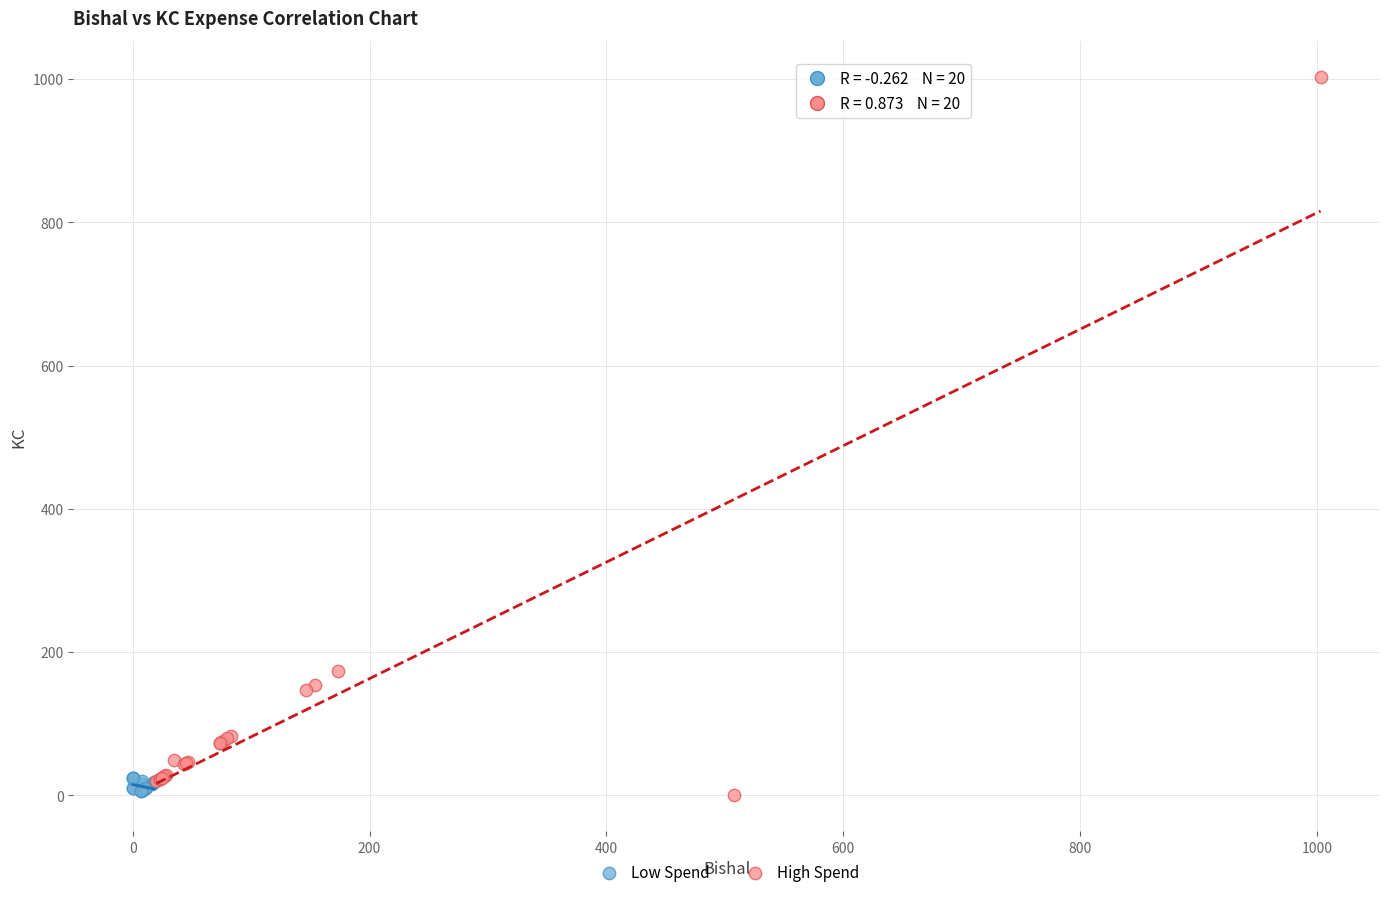

Which series has the largest Y range (max minus min)?

High Spend